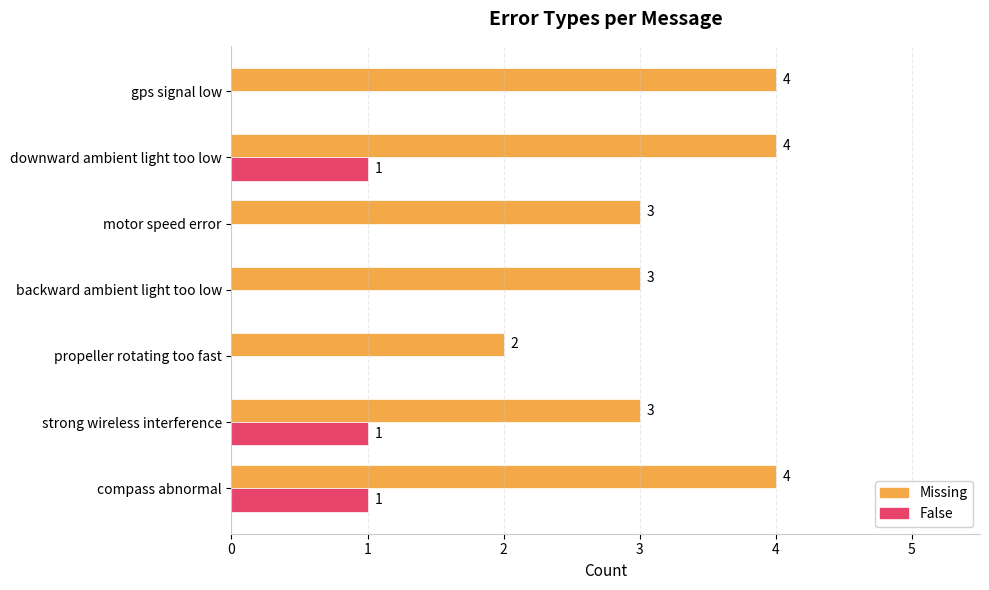

Between strong wireless interference and downward ambient light too low, which series saw the biggest shift?

Missing